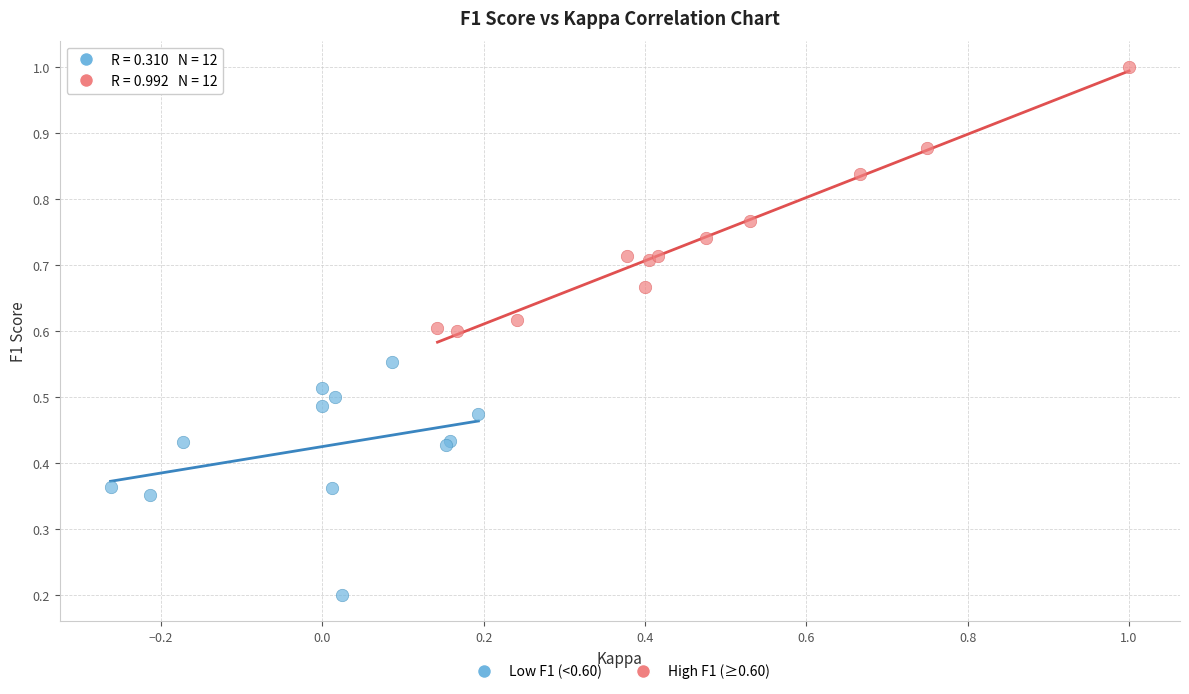

What are all the series names shown in the legend?

Low F1 (<0.60), High F1 (≥0.60)